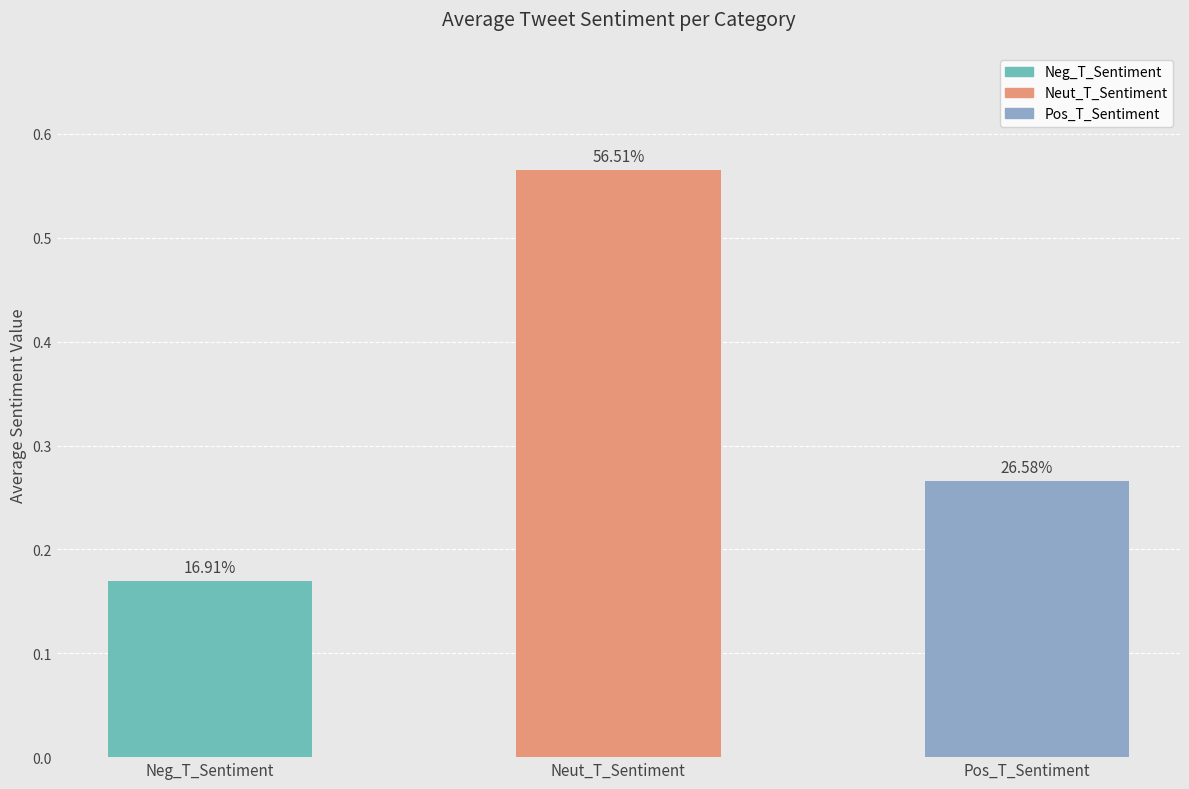

How many bars are there in total?

3